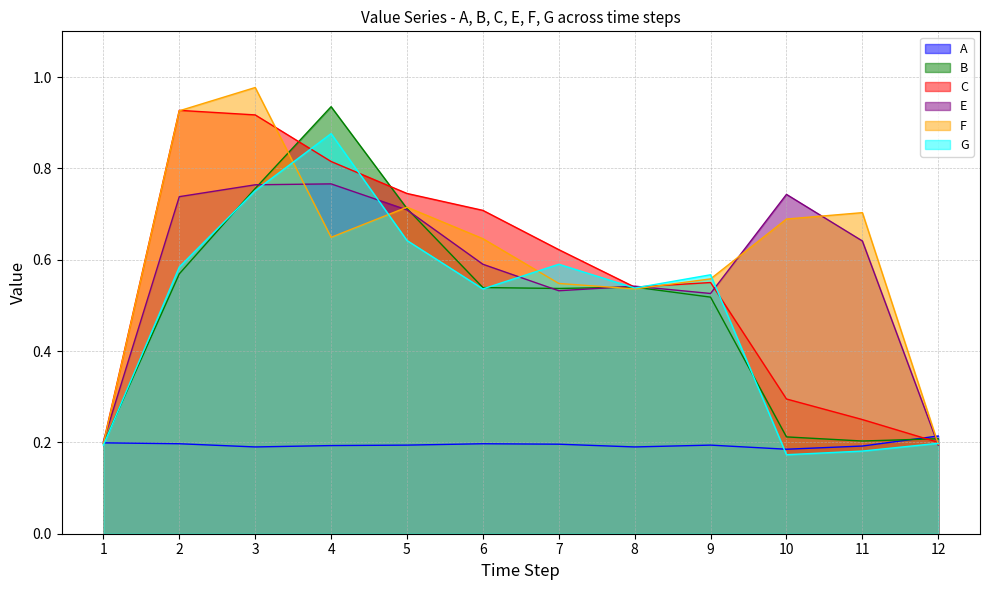

List the labels in order of A value, largest first.

12, 1, 2, 6, 7, 5, 9, 4, 11, 3, 8, 10